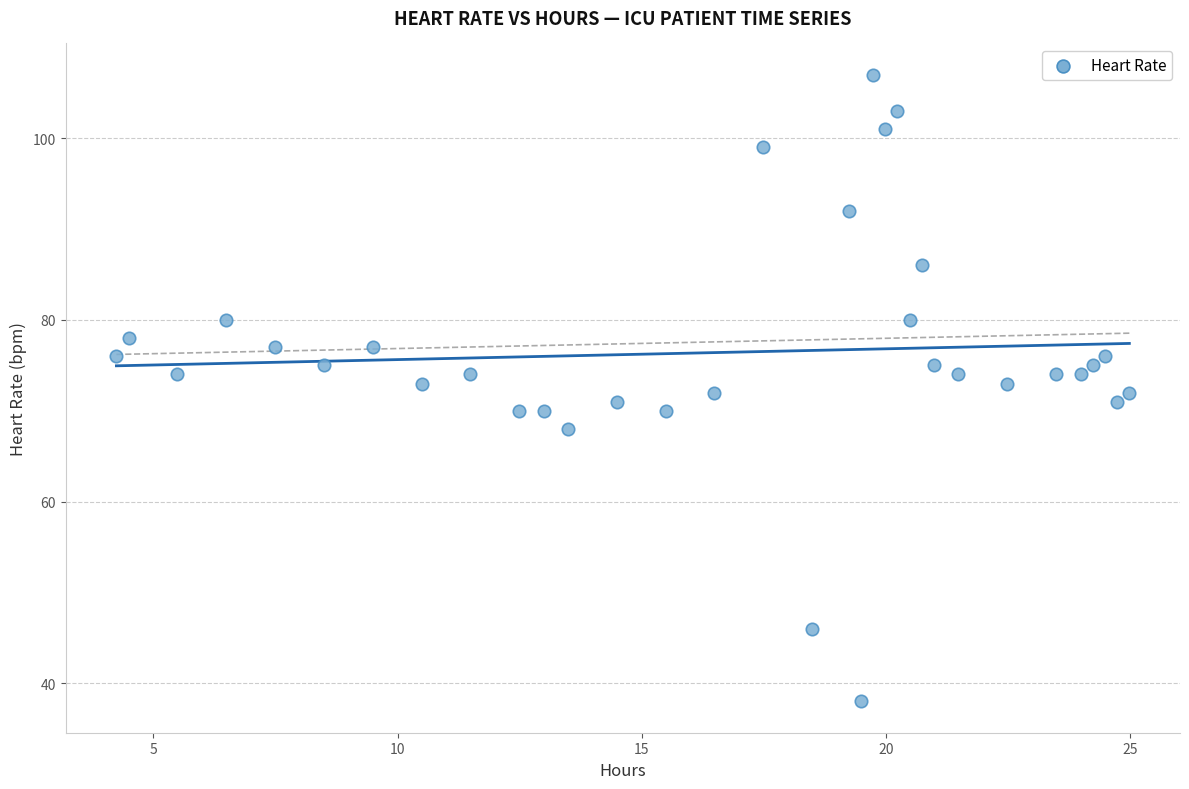

What is the range of Y values (max minus min)?

69